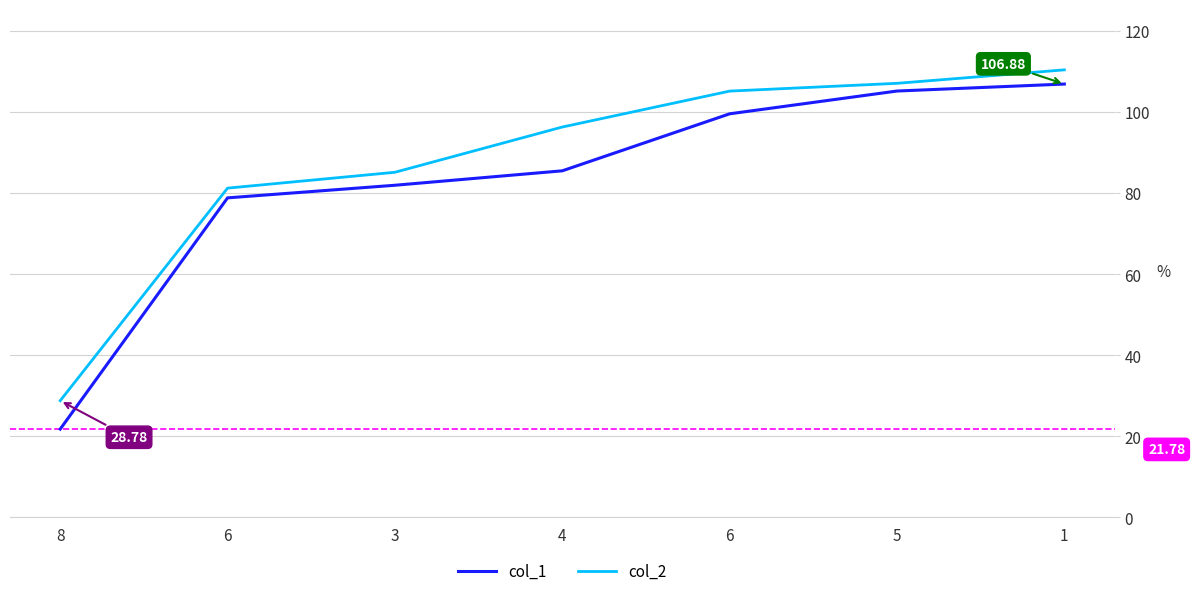

How many distinct data groups are displayed?

2